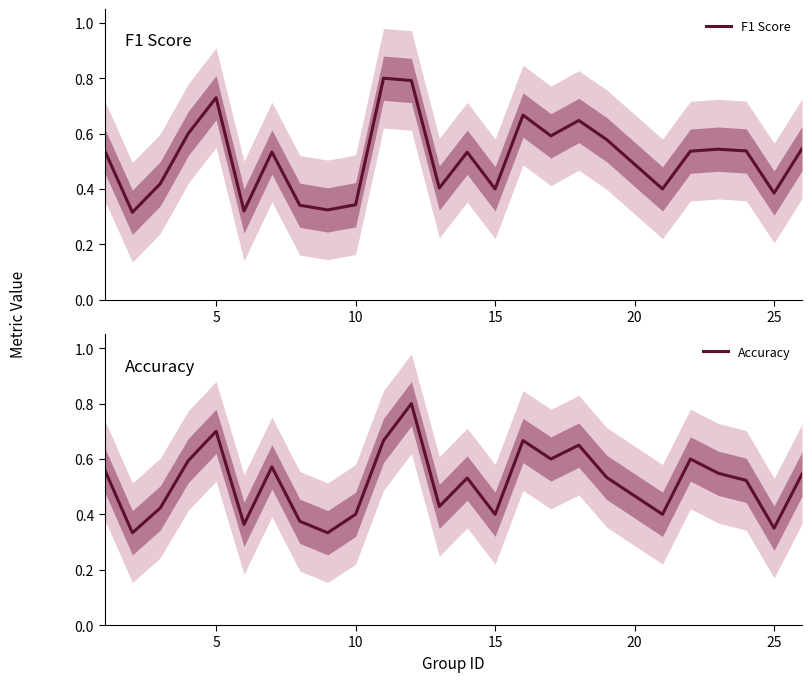

What is the average value of the F1 Score series?

0.5